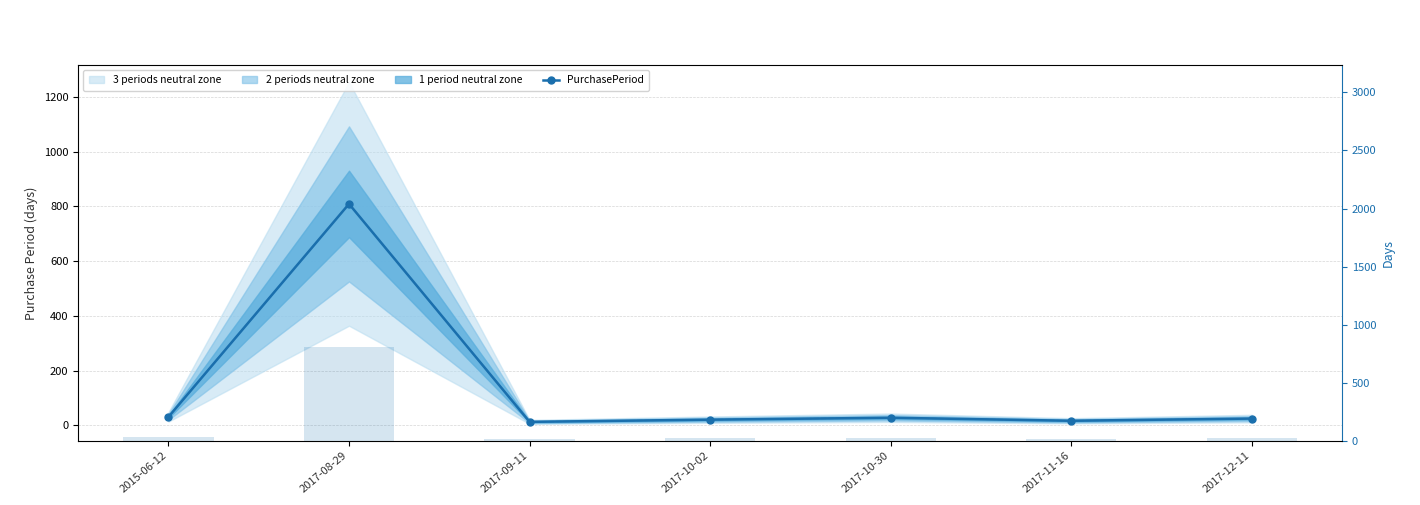

True or false: PurchasePeriod (bars) has a value of 21 at 2017-10-02.

True